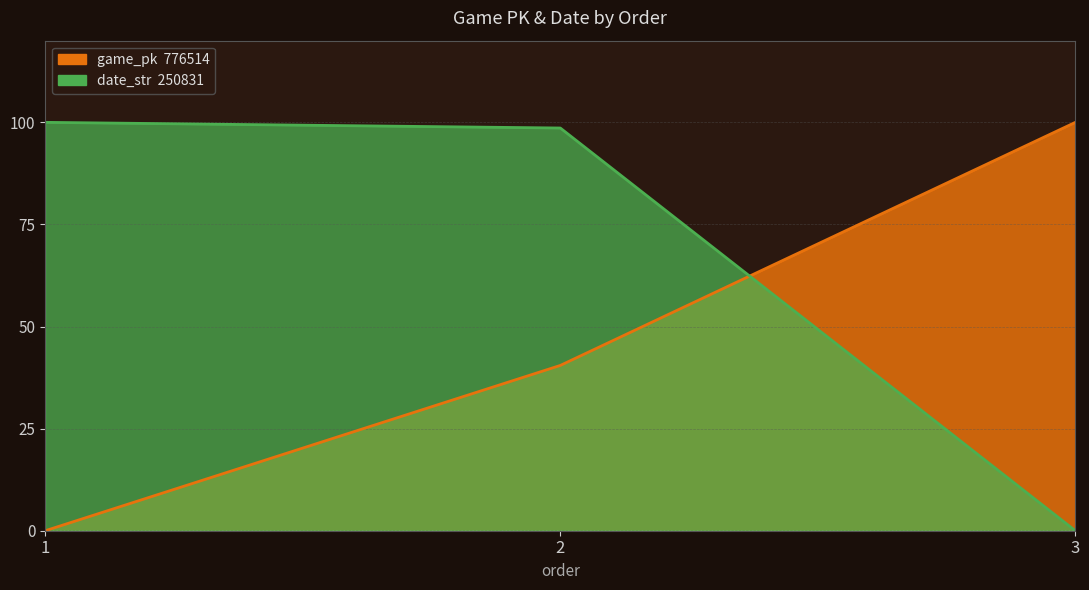

What is the approximate value of date_str at 1?

100.0